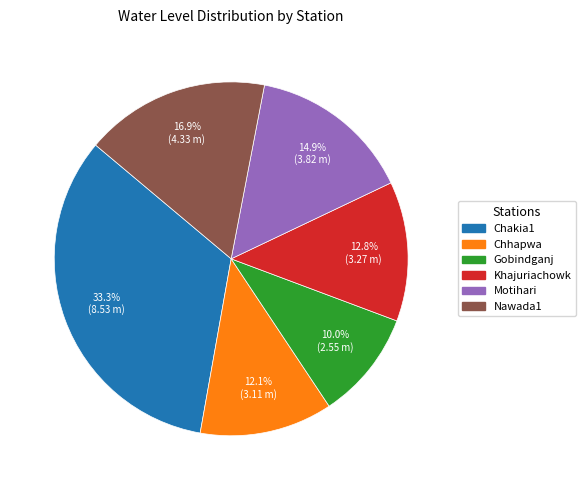

What portion of the pie excludes Khajuriachowk?

87.2%